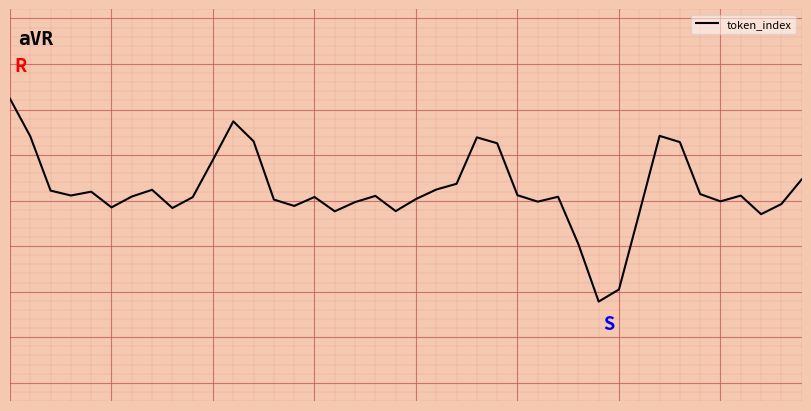

What is the difference between the second highest and minimum values?

2.0